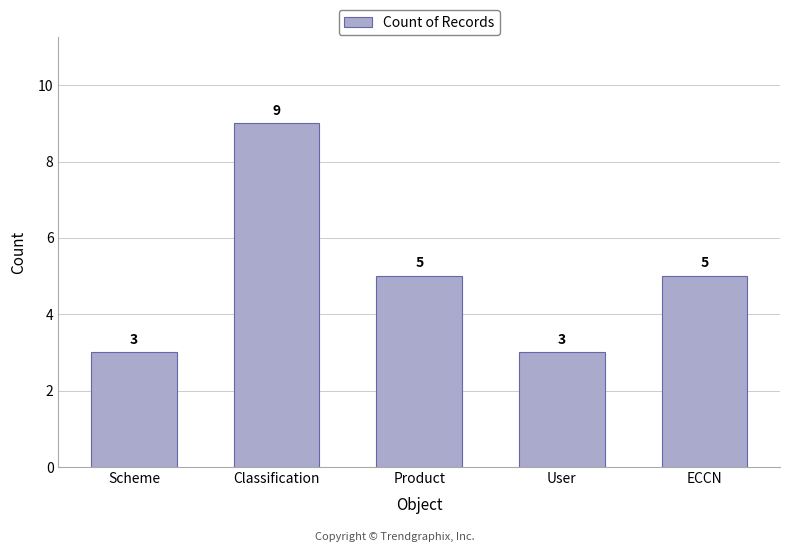

What is the change in value from Scheme to Product?

+2